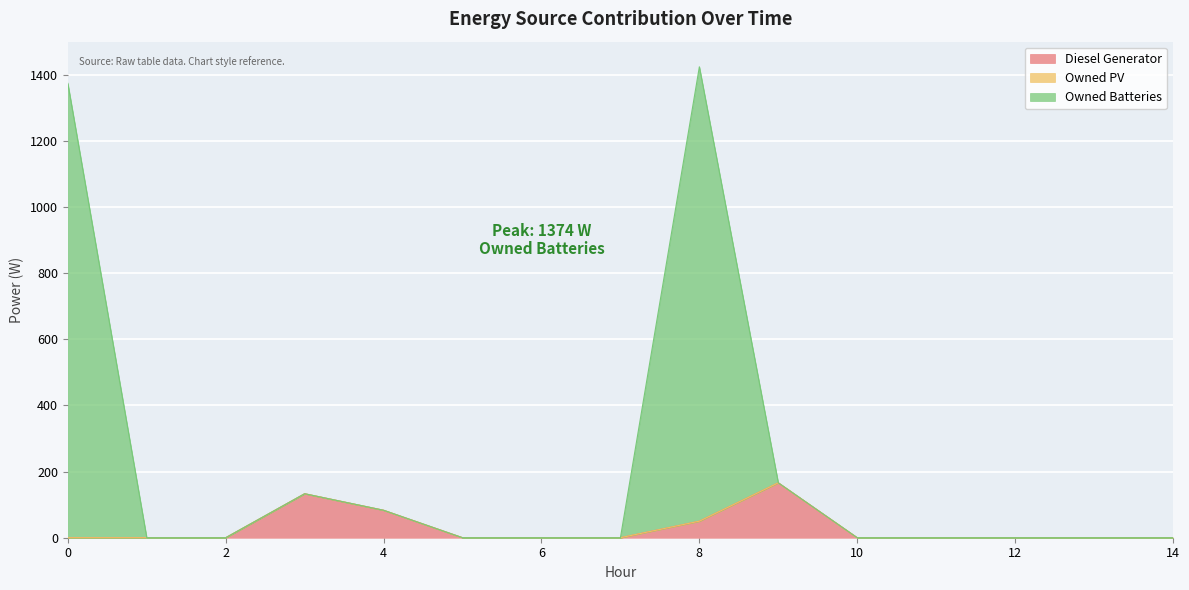

How many positive values does the Owned Batteries series have?

5